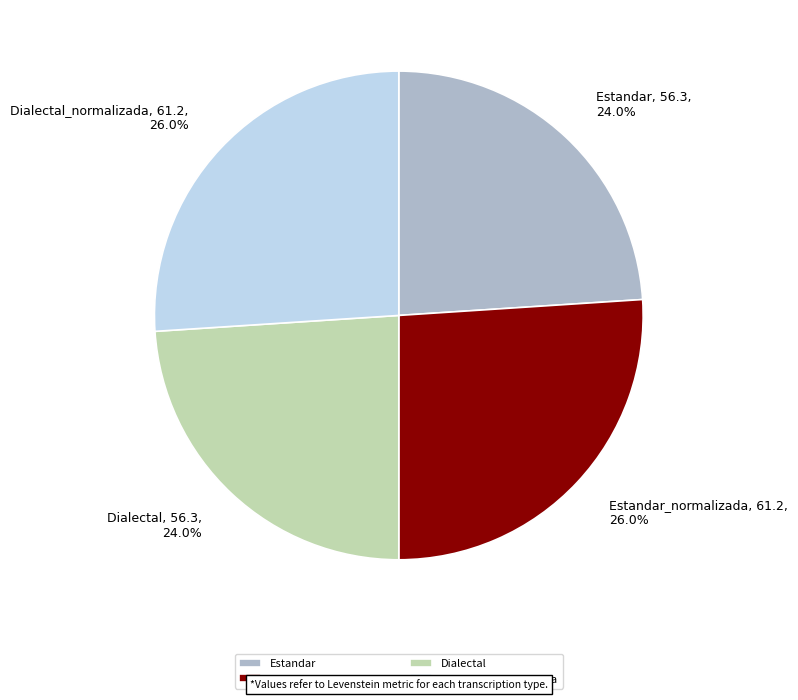

What portion of the pie excludes Estandar?

76.0%